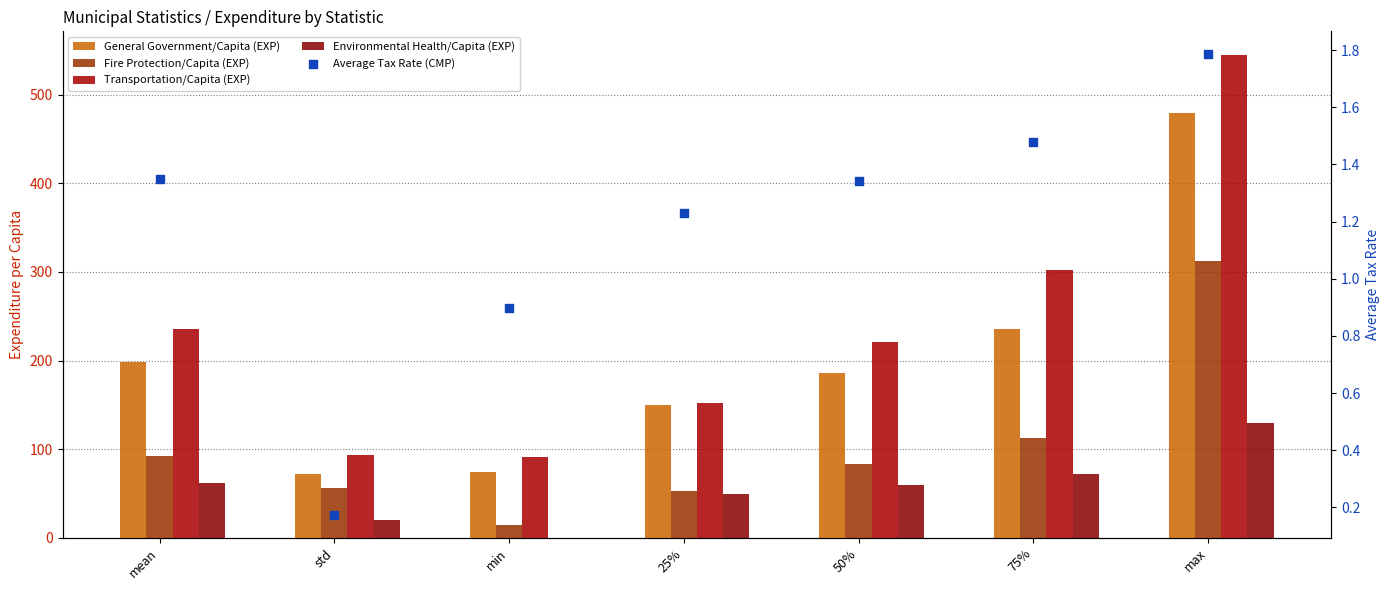

Which series has the widest spread of Y values?

Transportation/Capita (EXP)